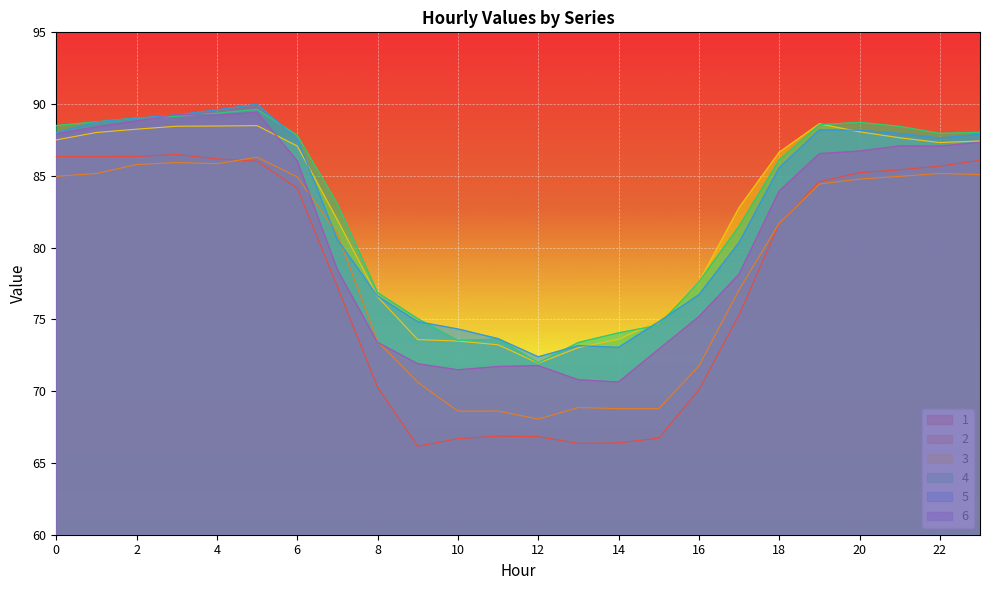

Which series has the largest range (max minus min)?

1